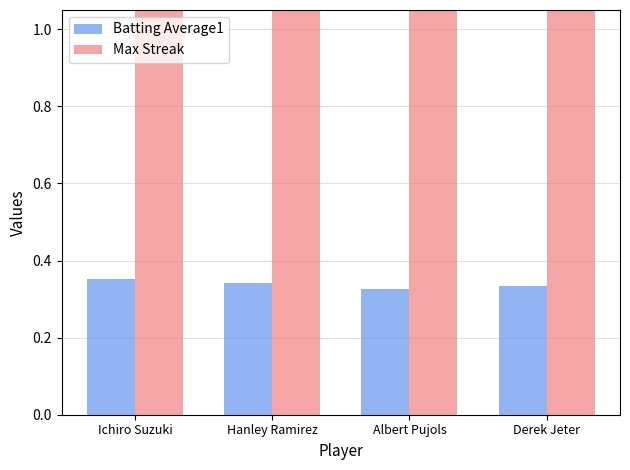

Which label corresponds to the smallest value in the chart?

Albert Pujols